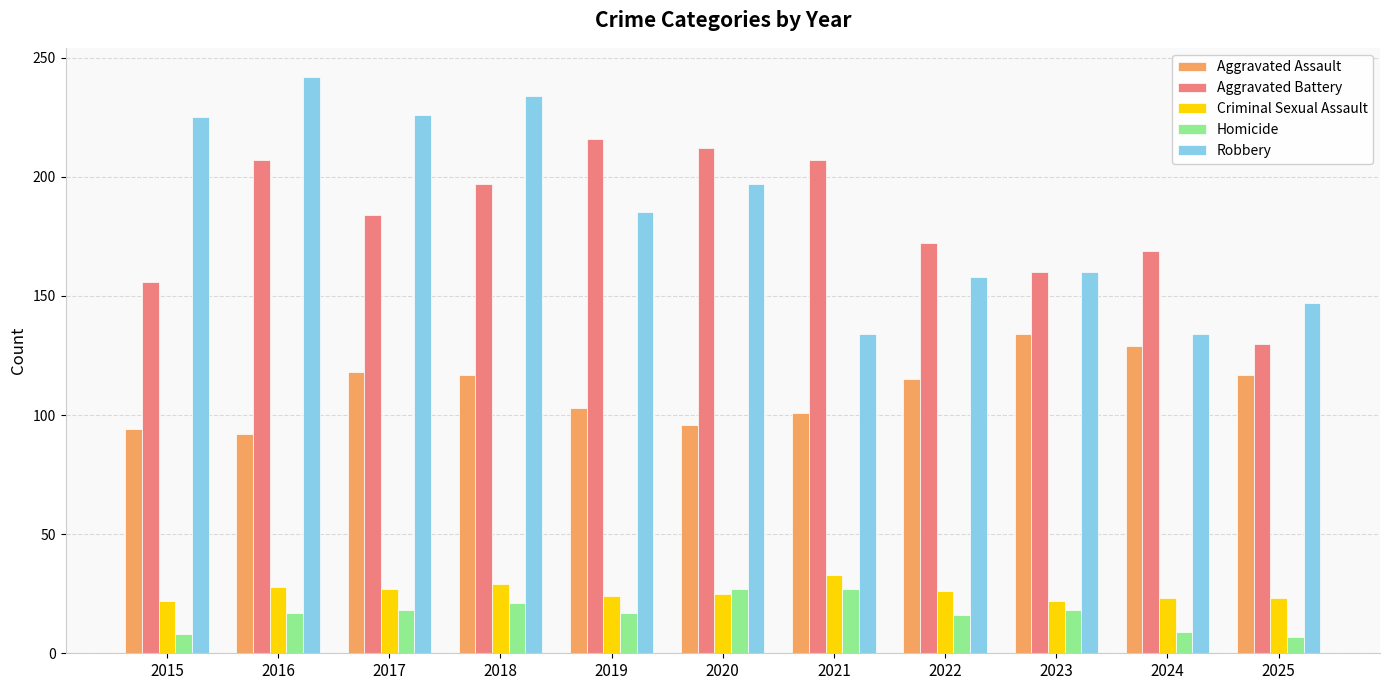

List the series in order of their peak value, lowest first.

Homicide, Criminal Sexual Assault, Aggravated Assault, Aggravated Battery, Robbery